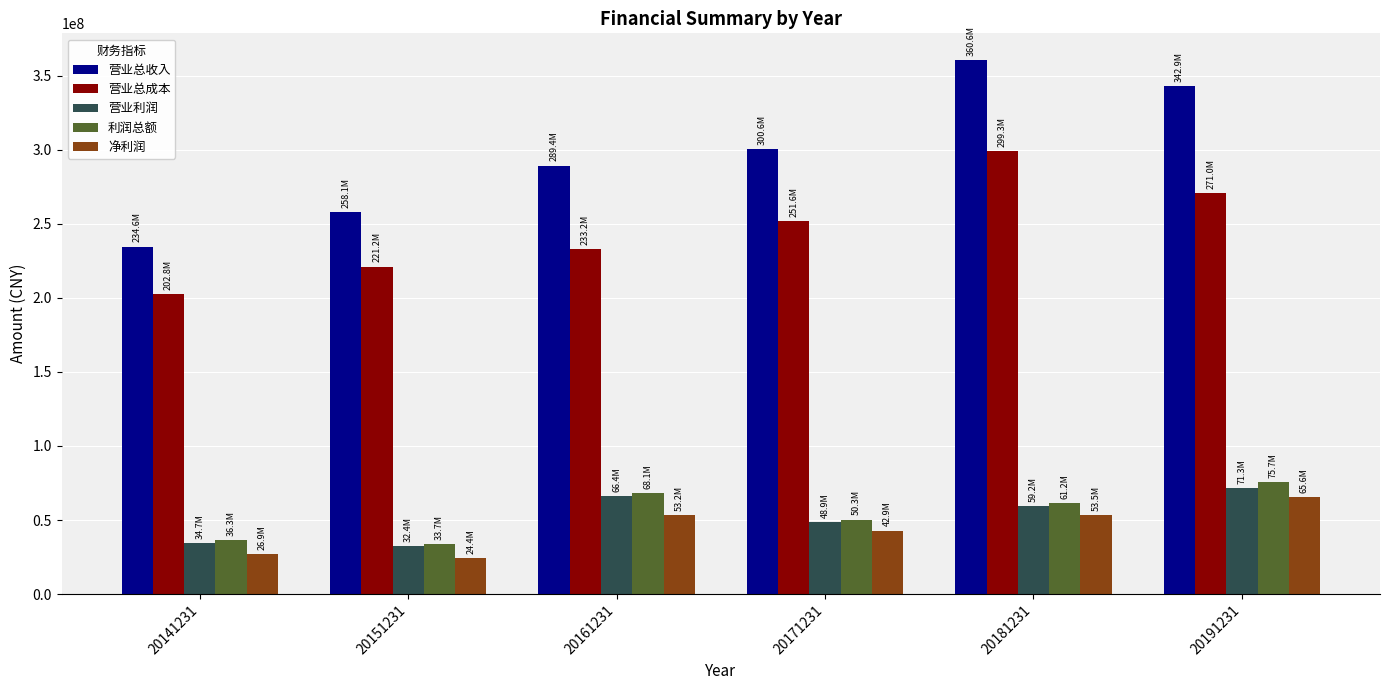

What is the average value of the 营业总收入 series?

297706345.9